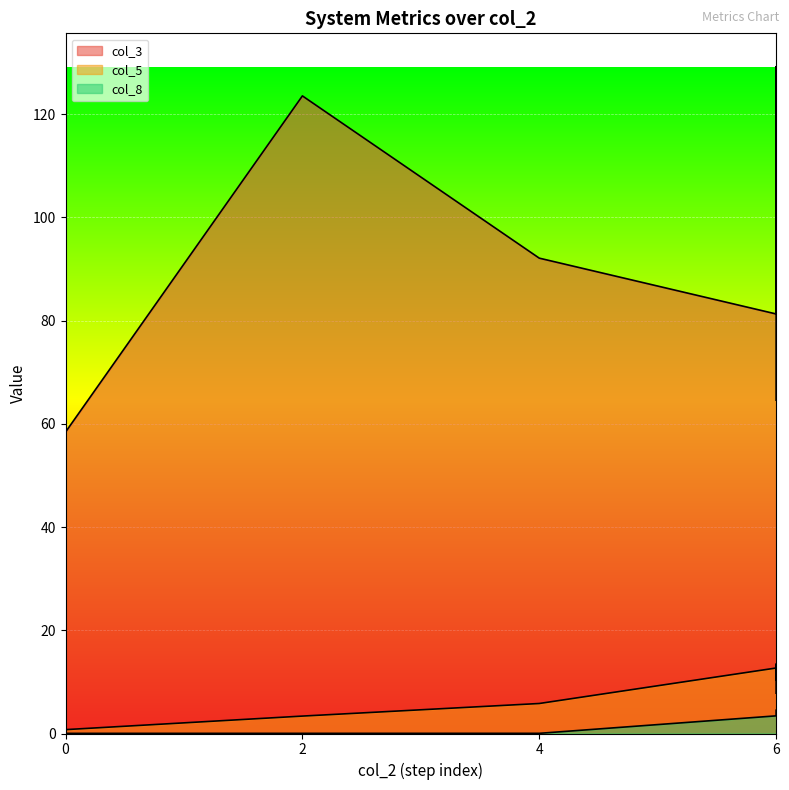

Is it true that col_8 equals 0.0 at 0?

True